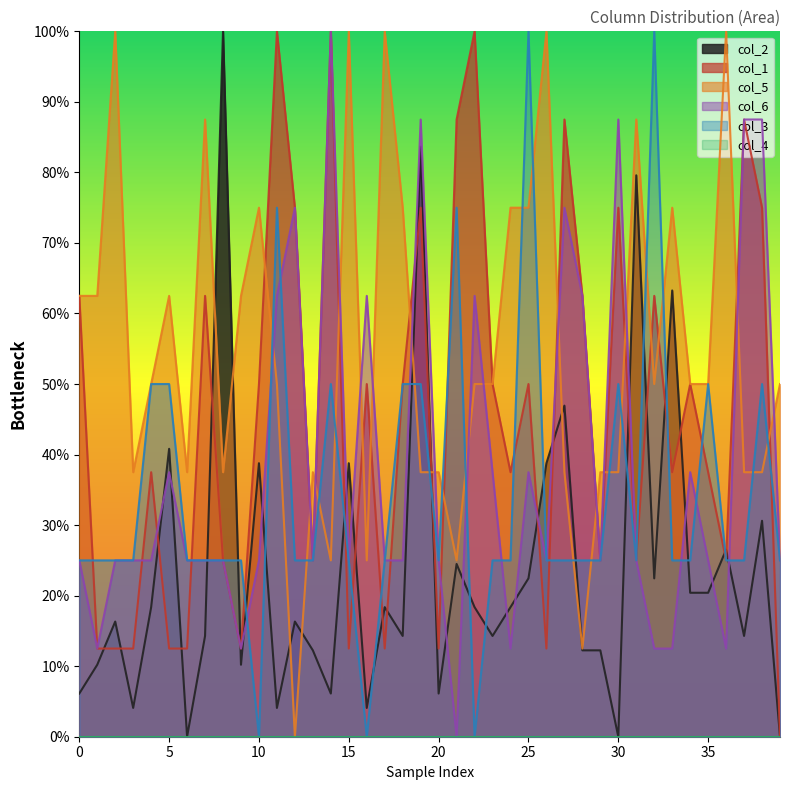

Which series has the largest total across all categories?

col_5